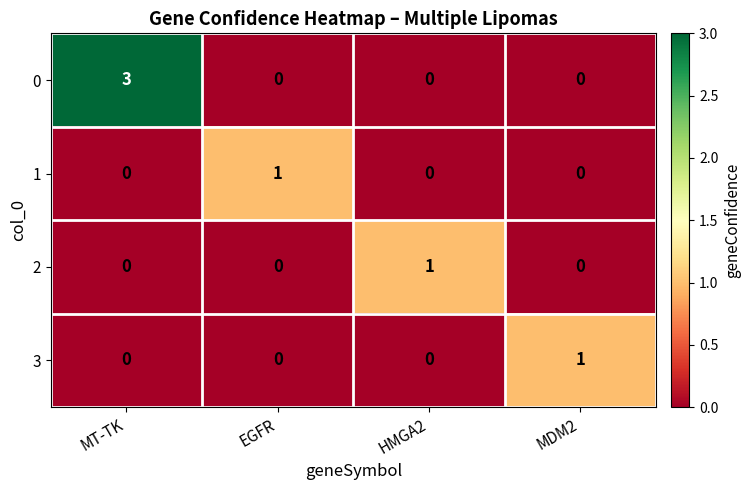

How many 0 values are between 0 and 3?

4